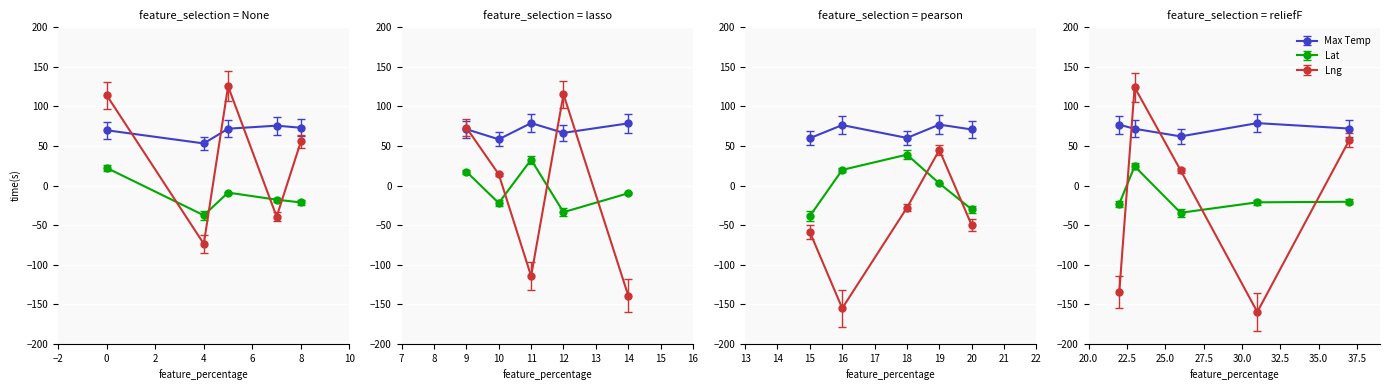

Between 16 and 8, which is larger?

16